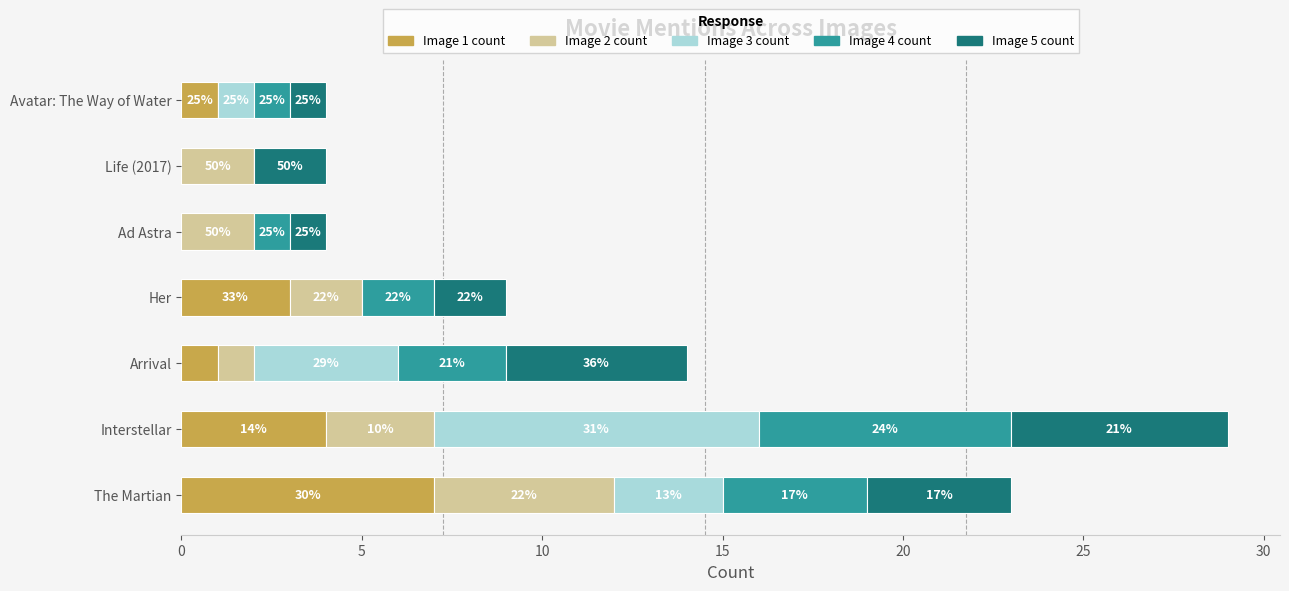

What is the value of the Image 4 count bar at the 4th from the left?

2